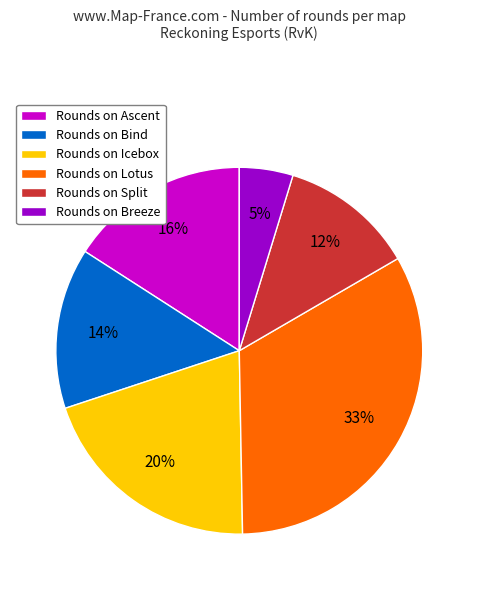

True or false: Rounds on Lotus accounts for 33% of the total.

True